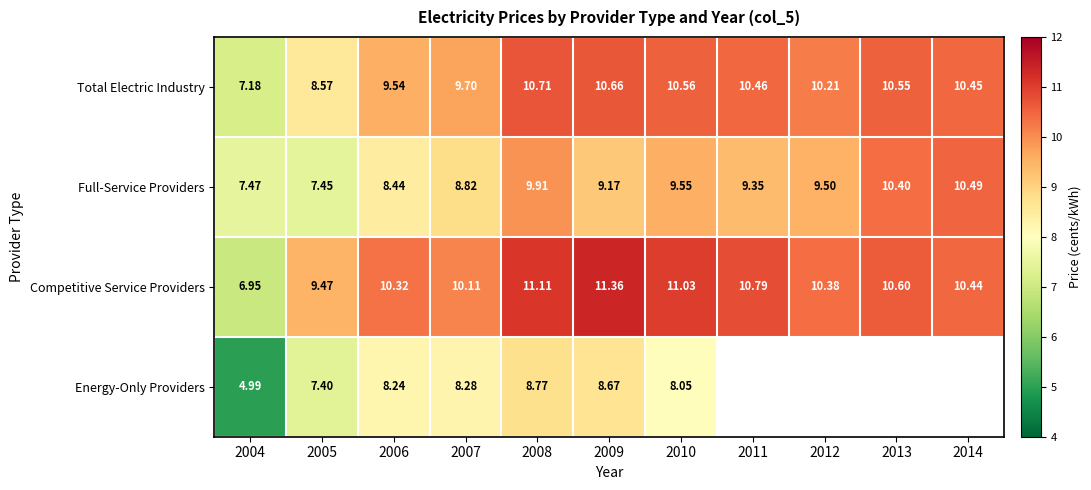

Which series changed the most between 2007 and 2010?

Competitive Service Providers